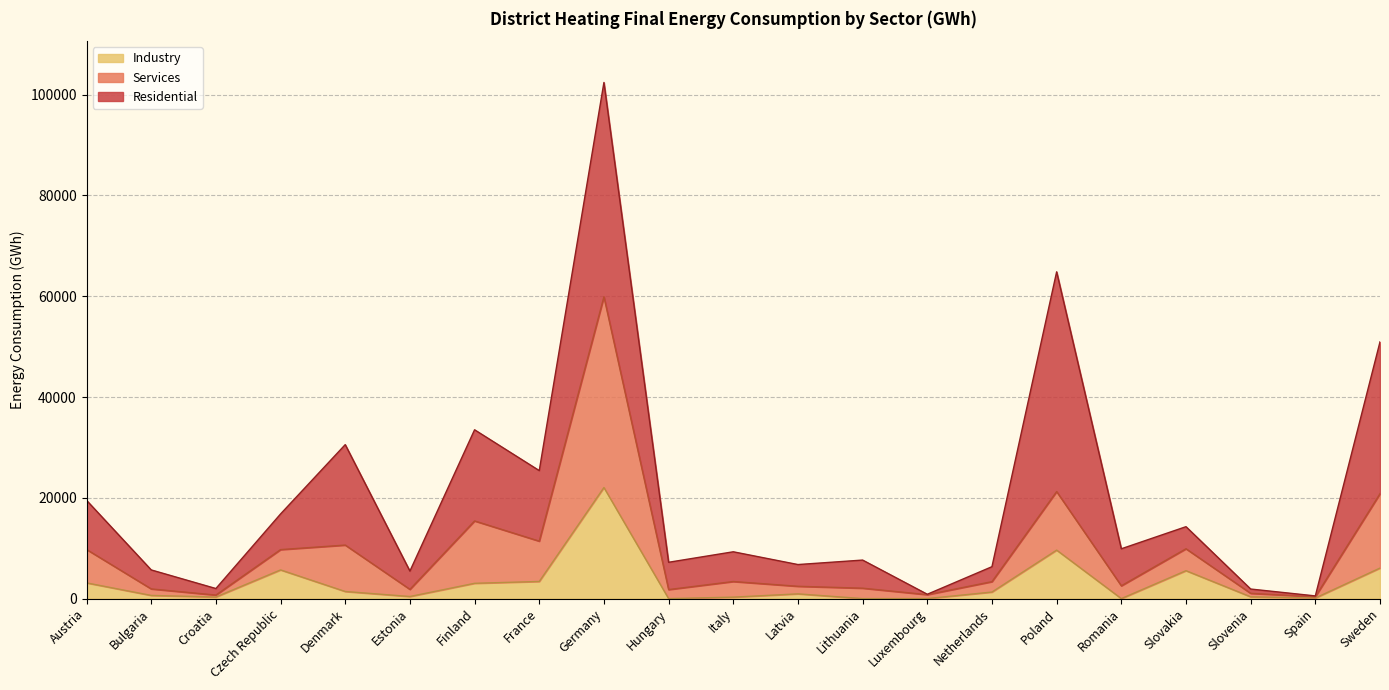

What is the total value across all series at Finland?

33500